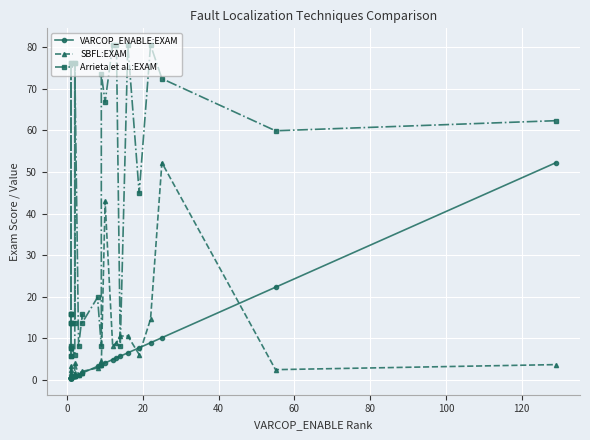

What is the difference between the second highest and minimum values in the SBFL:EXAM series?

42.5